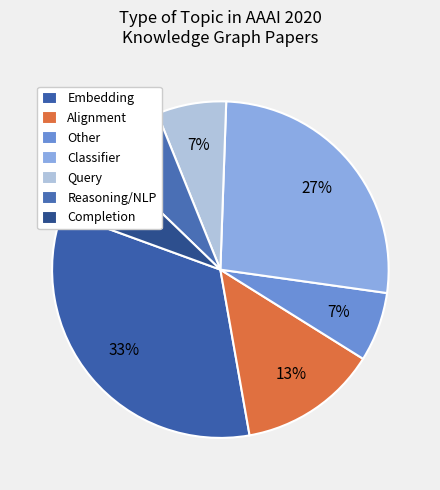

How many segments does this pie chart have?

7